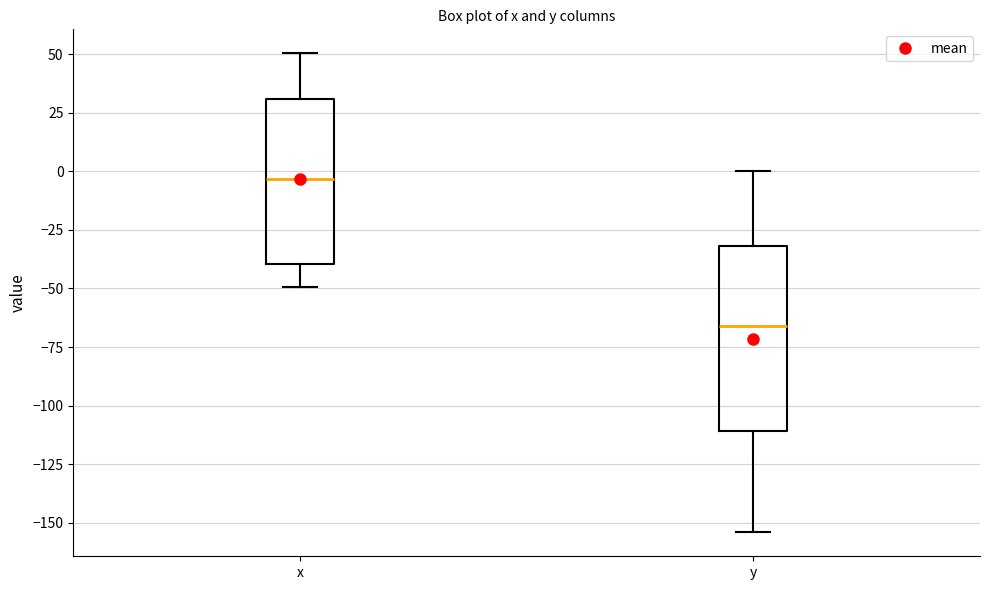

Reading left to right, transcribe this box plot: for each box, give where its median line is, the range the box spans, and where its two whiskers end, as read against the y-axis. The values are not printed on the chart, so give them approximately, as read against the axis.

x: median -5, box -40 to 30, whiskers -50 to 50
y: median -65, box -110 to -30, whiskers -155 to 0